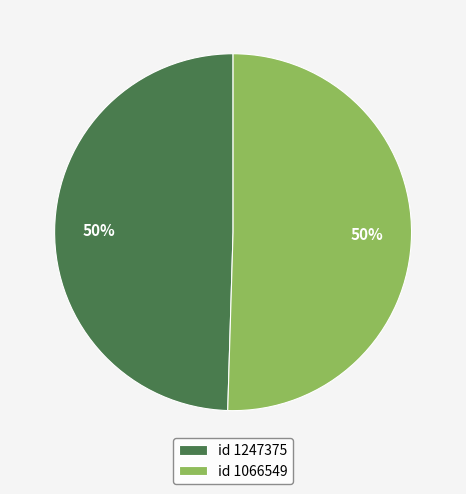

True or false: id 1066549 accounts for 50% of the total.

True